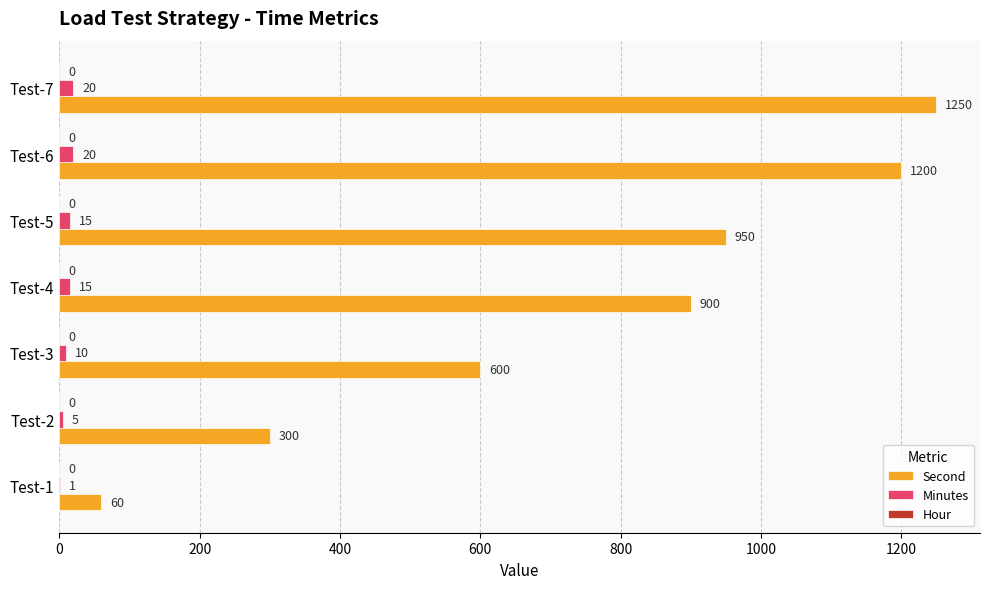

Which series changed the most between Test-1 and Test-3?

Second